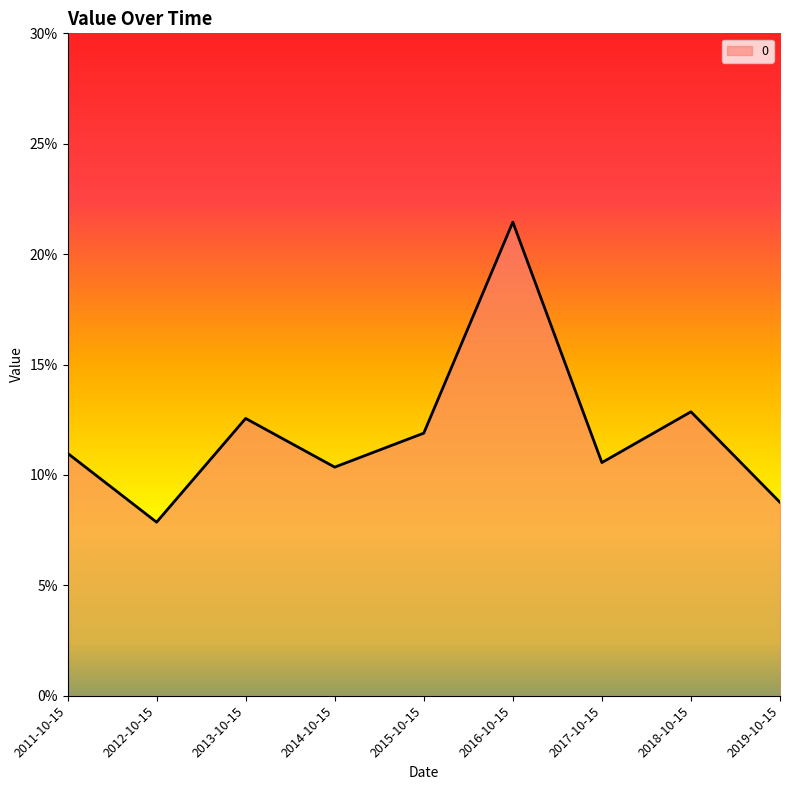

Does the chart display data point markers on the line(s)?

No